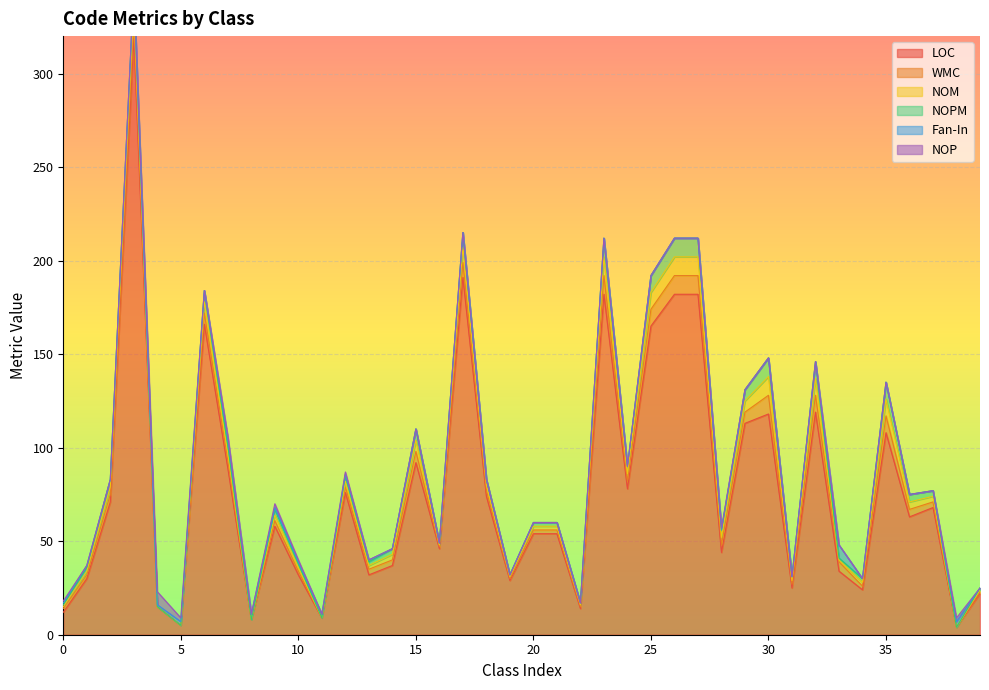

Reading right to left, transcribe all the data shown in this chart.

LOC: 22	4	68	63	108	24	34	119	25	118	113	44	182	182	165	78	182	14	54	54	29	74	191	46	92	37	32	76	9	32	58	8	89	166	5	15	319	71	30	12
WMC: 1	0	3	4	9	2	5	9	2	10	6	4	10	10	9	4	10	1	2	2	1	3	8	1	6	3	3	3	0	2	3	0	4	6	0	0	9	4	2	2
NOM: 1	0	3	4	9	2	1	9	2	10	6	4	10	10	9	4	10	1	2	2	1	3	8	1	6	3	2	3	0	2	3	0	4	6	0	0	9	4	2	1
NOPM: 1	0	3	4	9	2	1	9	2	10	6	4	10	10	9	4	10	1	2	2	1	3	8	1	6	3	2	3	0	2	3	0	4	6	0	0	9	4	2	1
Fan-In: 0	3	0	0	0	0	7	0	0	0	0	0	0	0	0	0	0	0	0	0	0	0	0	0	0	0	1	1	2	1	1	3	4	0	2	1	0	0	1	1
NOP: 0	2	0	0	0	0	0	0	0	0	0	1	0	0	0	0	0	0	0	0	0	0	0	0	0	0	0	1	0	1	2	0	1	0	2	7	0	0	0	1